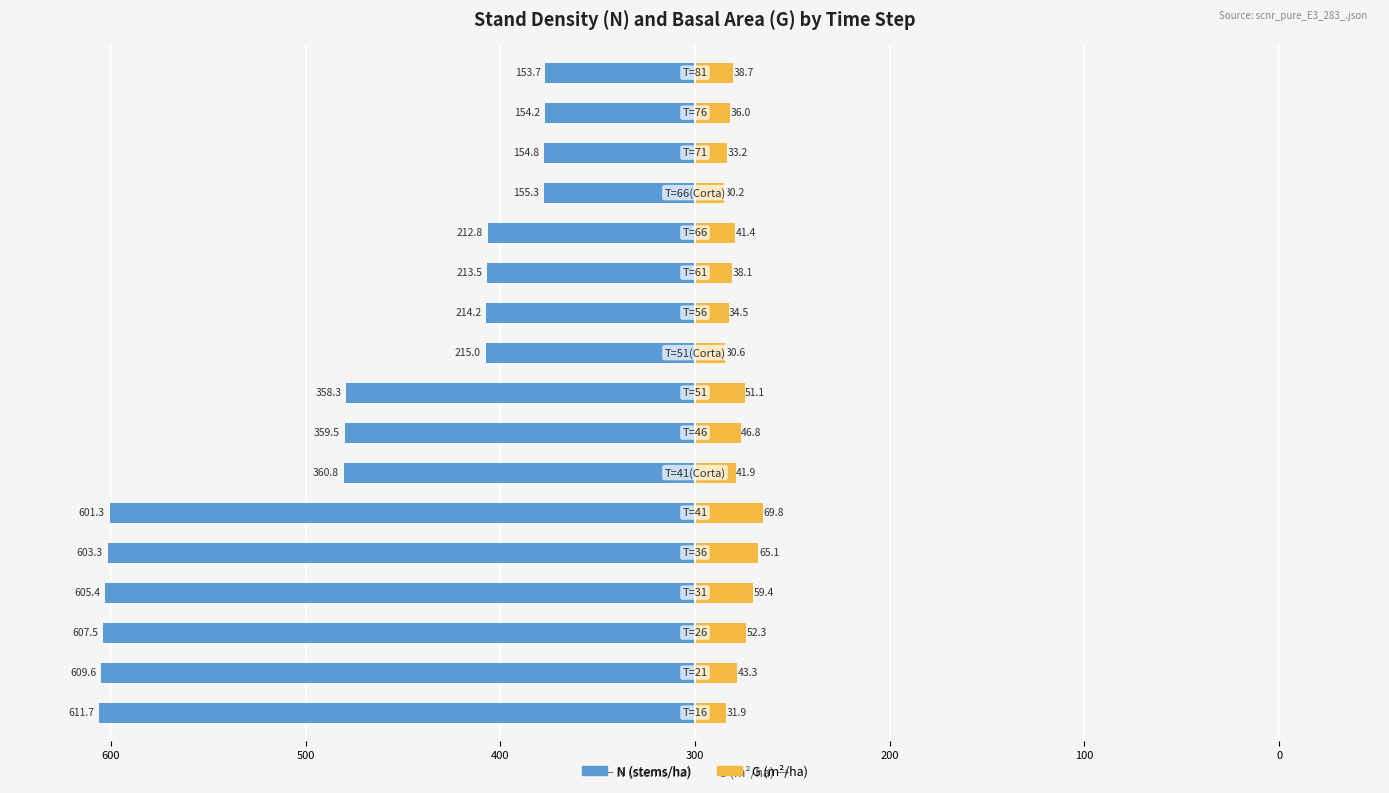

What is the value of the N (stems/ha) bar at the 3rd from the left?

-607.5